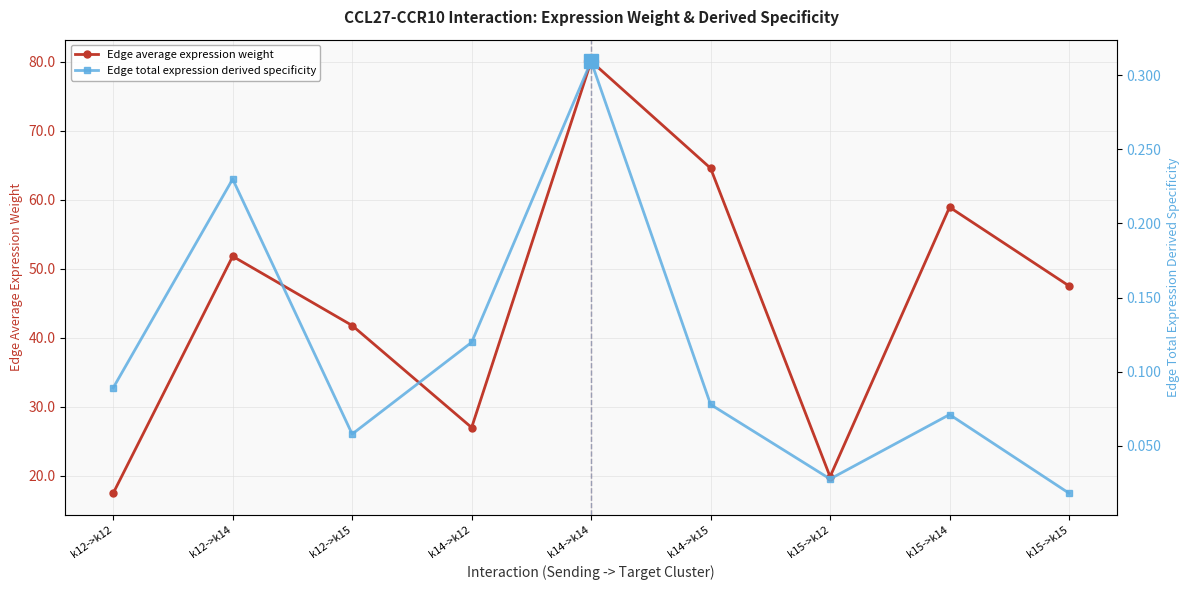

Where is Edge average expression weight nearest to the value 48?

k15->k15